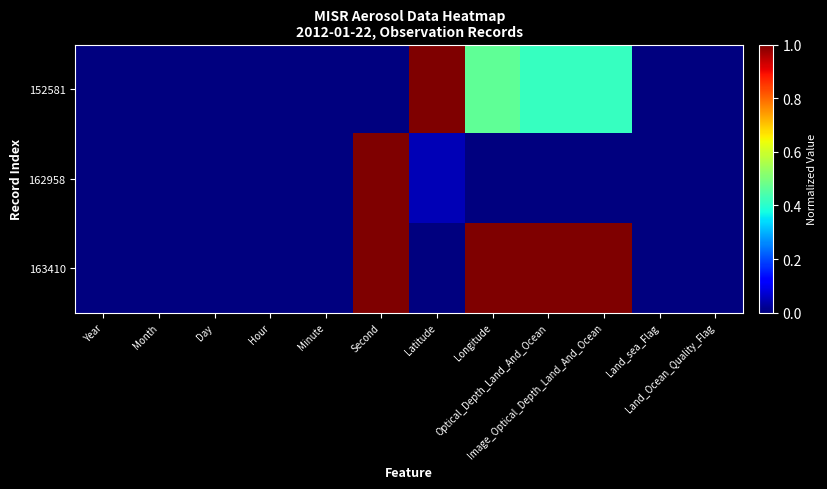

How many series are shown in this chart?

3